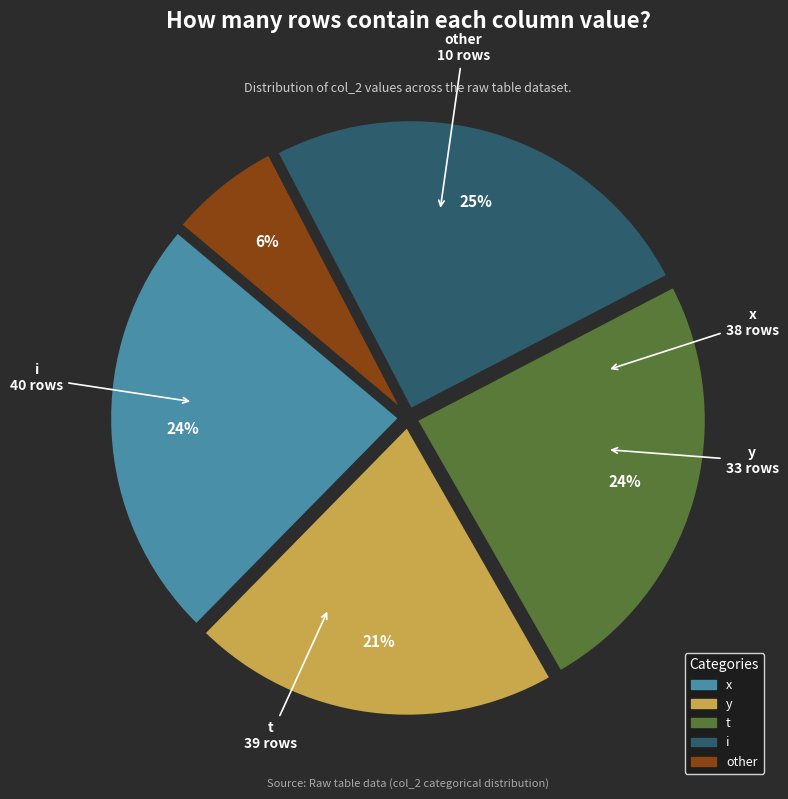

The x slice represents 38% of the pie. True or false?

False